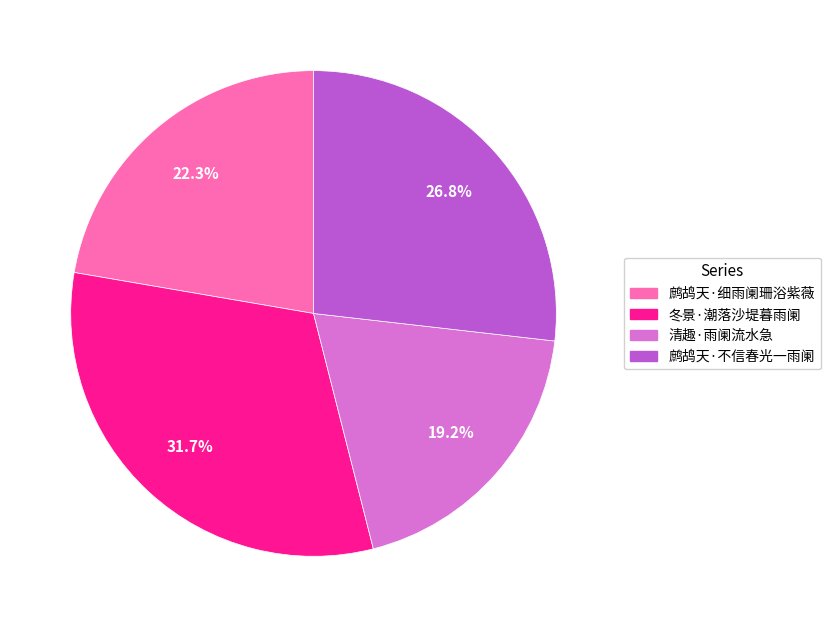

Is 鹧鸪天·不信春光一雨阑 the majority of the pie?

No